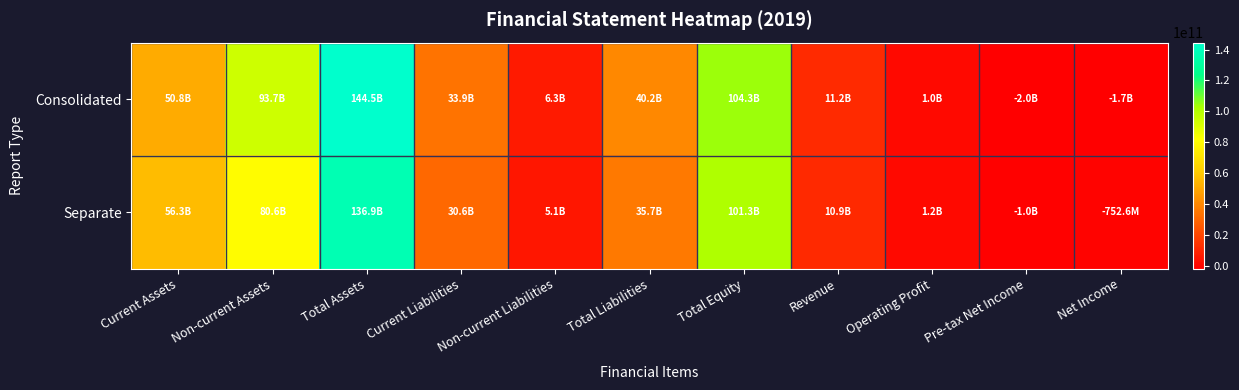

What is the total value across all series at Operating Profit?

2183790434